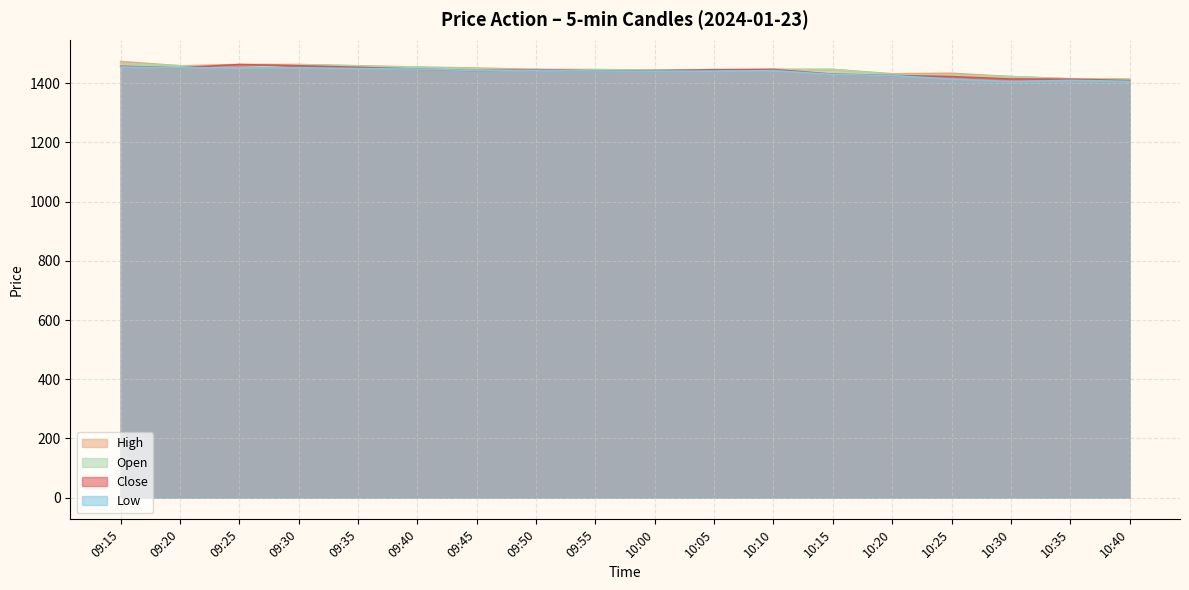

What position from the left is 09:40?

6